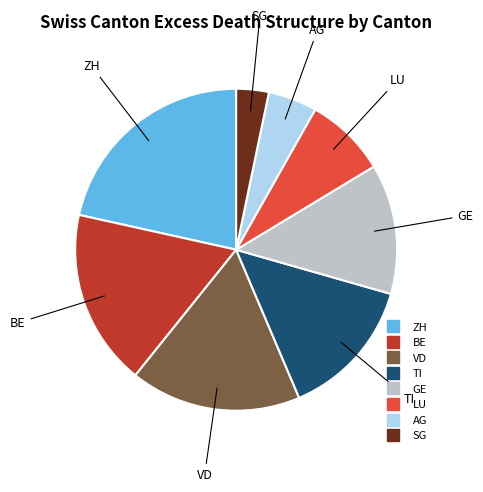

Is there a majority slice in this chart?

No